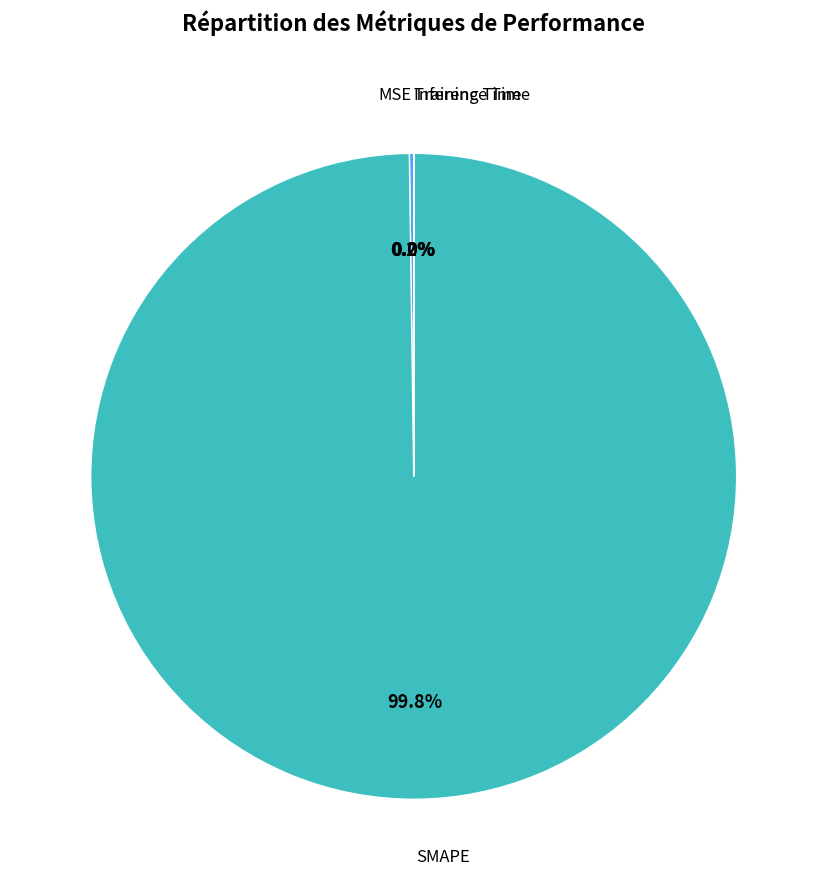

Which category accounts for the majority?

SMAPE